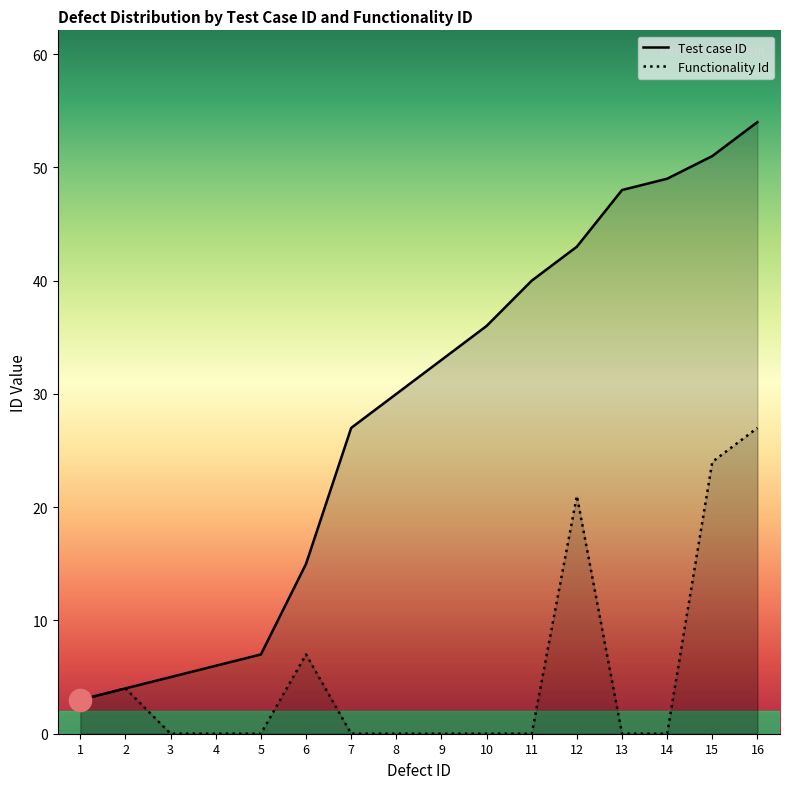

At which category does Functionality Id reach its first local peak?

2